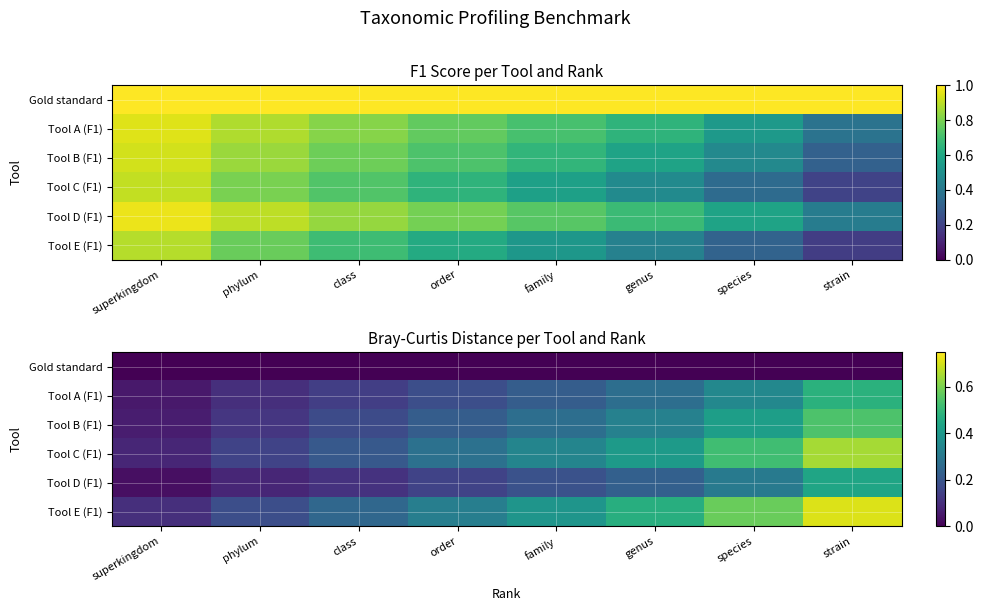

Between class and species, which is larger?

class